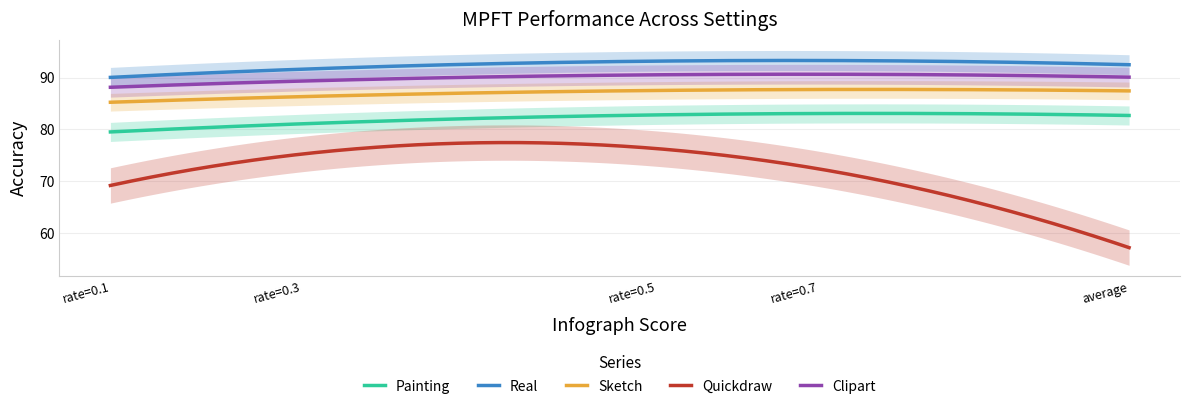

What is the approximate value of Painting at rate=0.7?

83.2